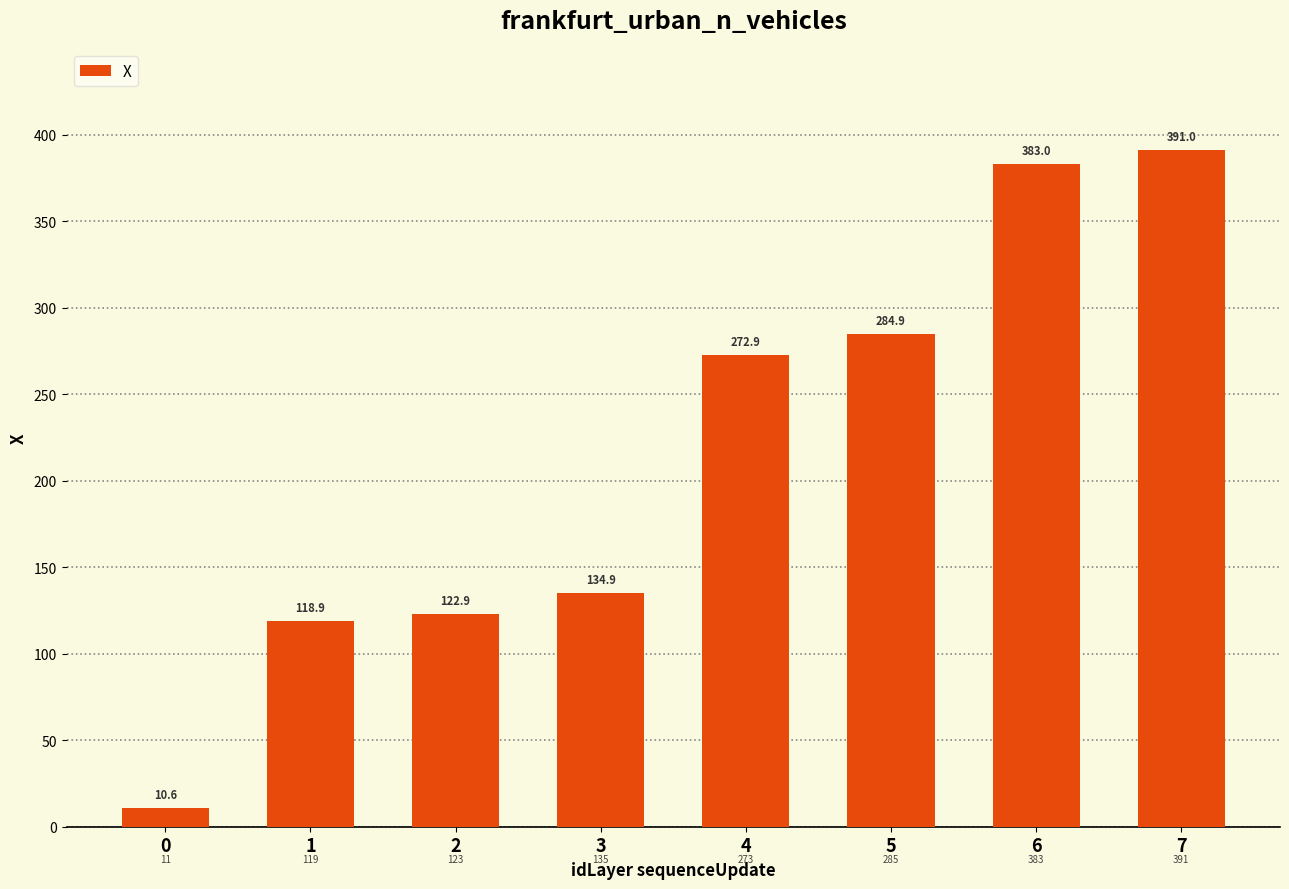

What value does the data have at 1?

118.9